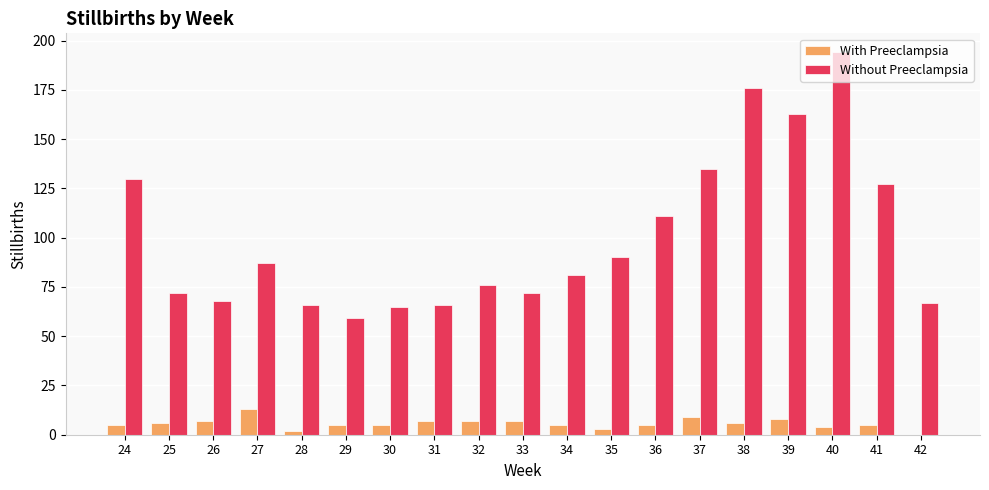

Read the Without Preeclampsia value at 31.

66